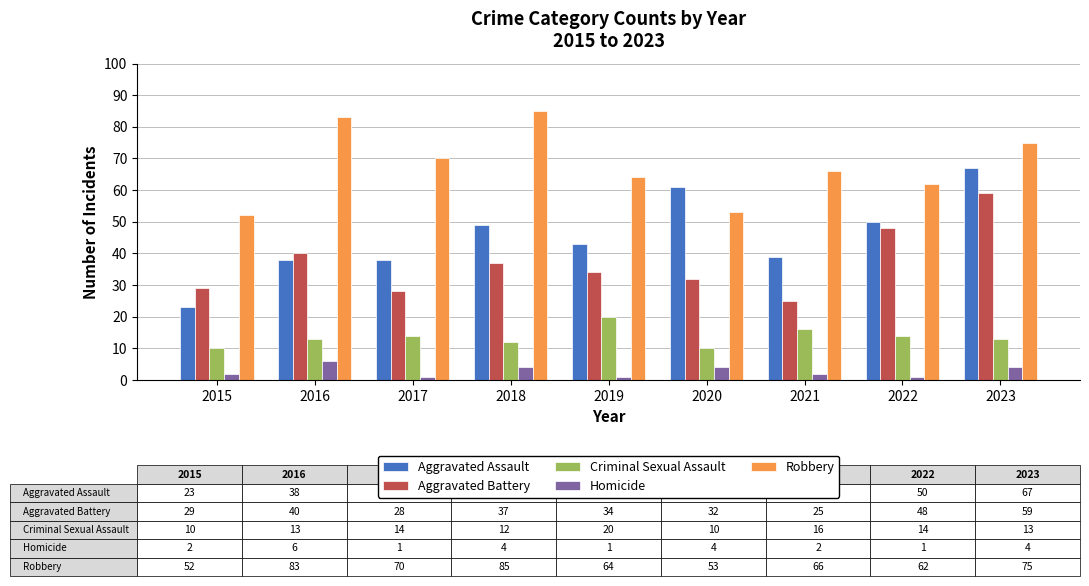

How many groups of bars are there?

9